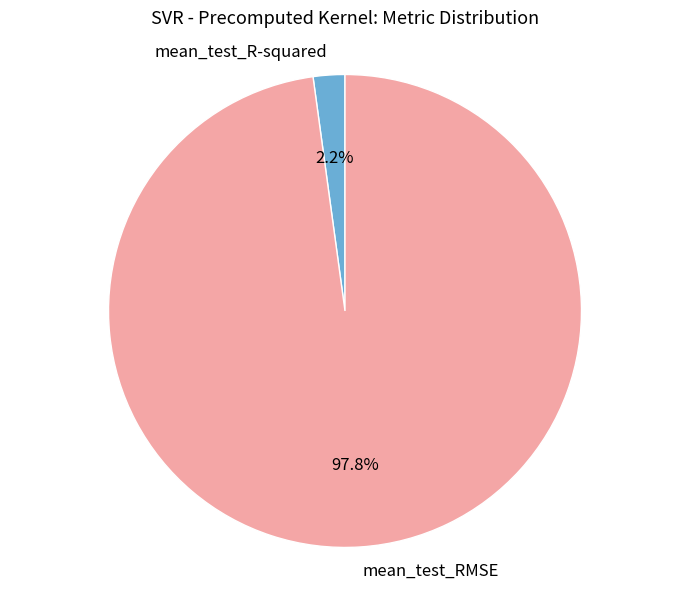

To the nearest percent, what percentage of the pie is mean_test_R-squared?

2%